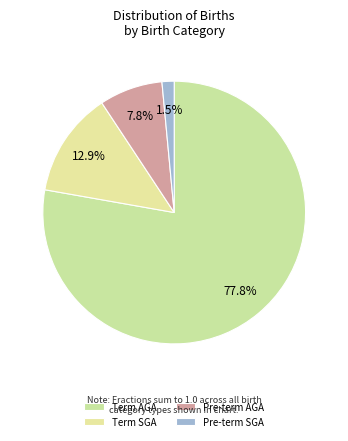

How much of the chart is everything except Pre-term AGA?

92.2%